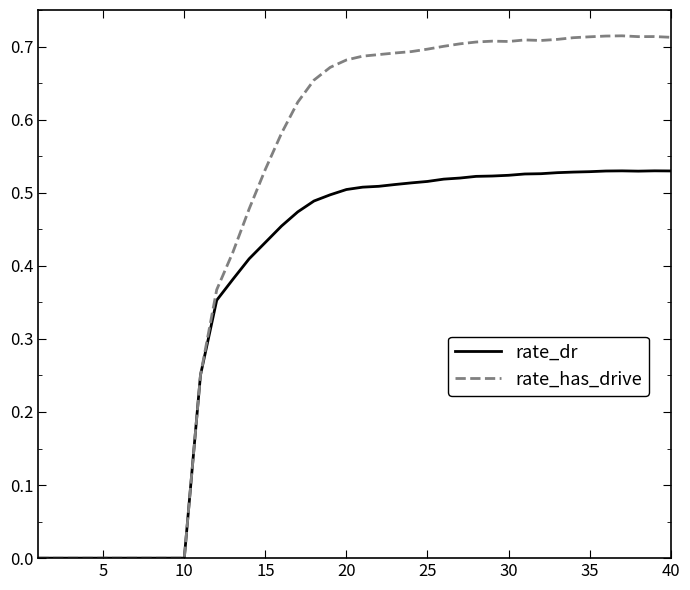

Which series has the widest spread of values?

rate_has_drive